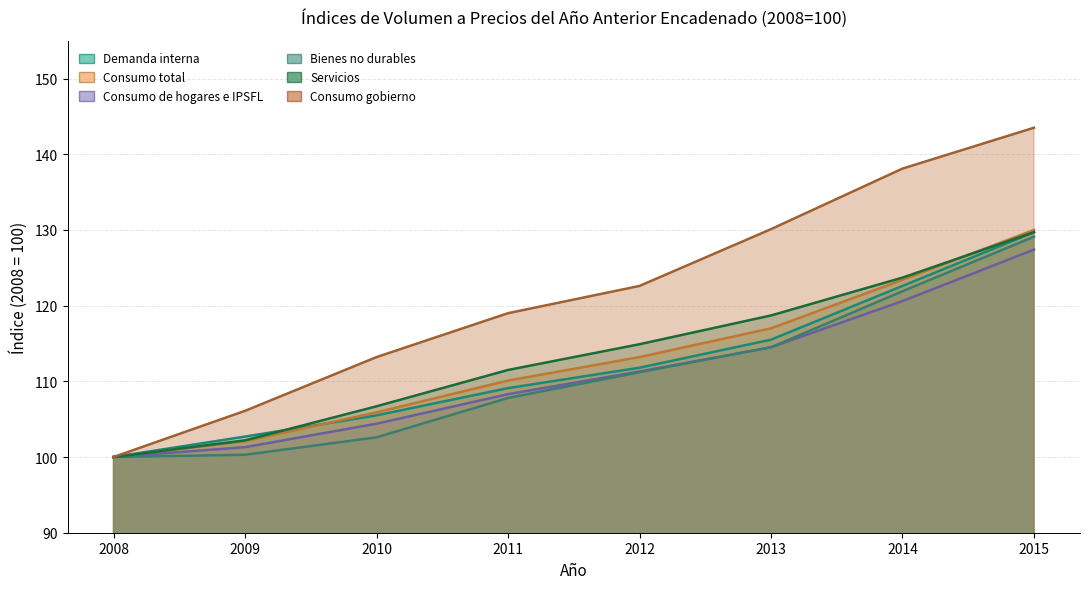

What is the difference between the maximum and second lowest values in the Consumo total series?

27.9